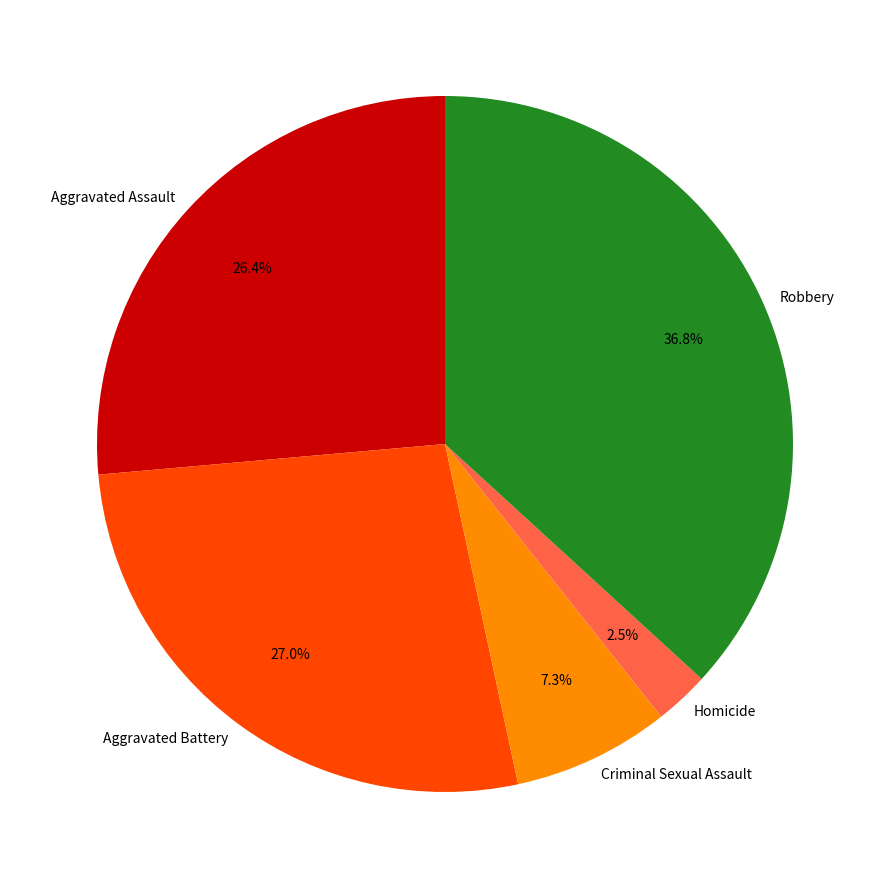

What is the largest slice in the pie chart?

Robbery